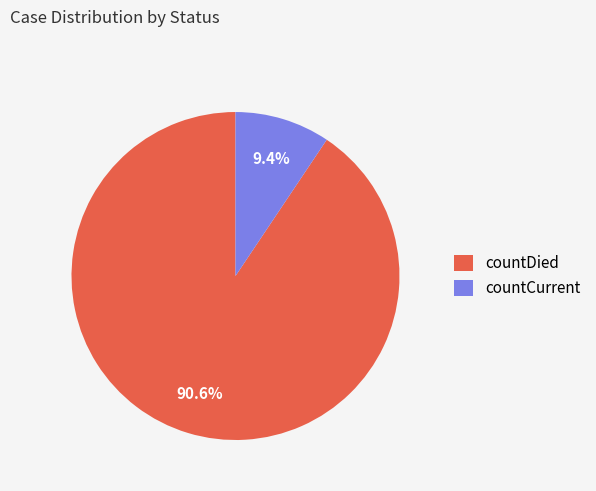

What percentage do countDied and countCurrent together represent?

100.0%